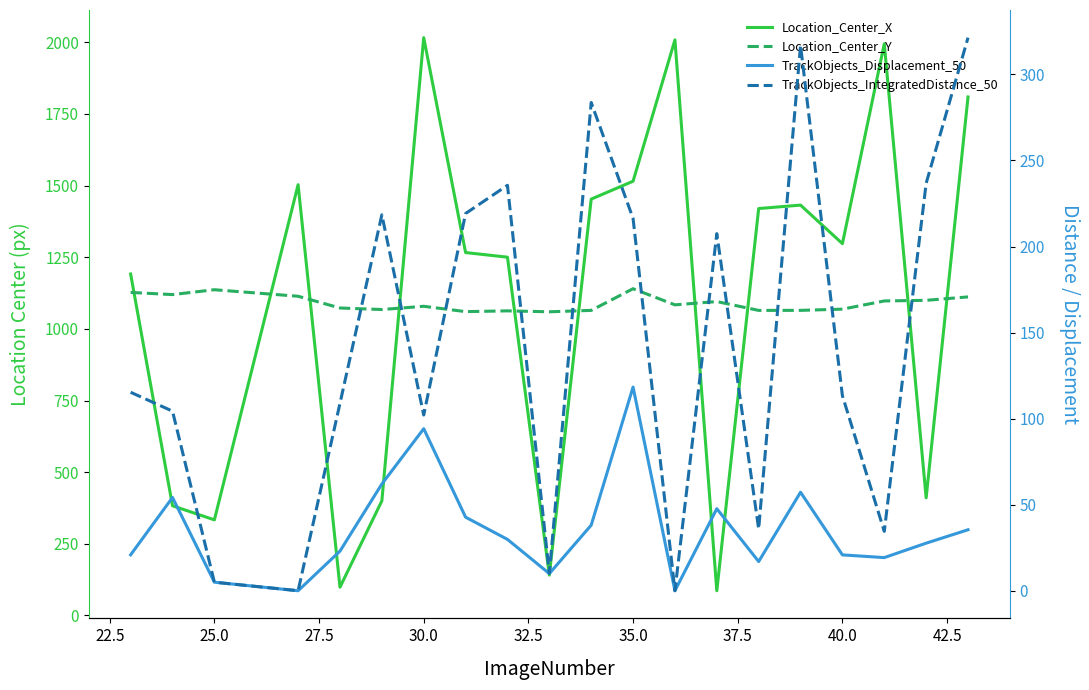

How many lines are shown in the chart?

4